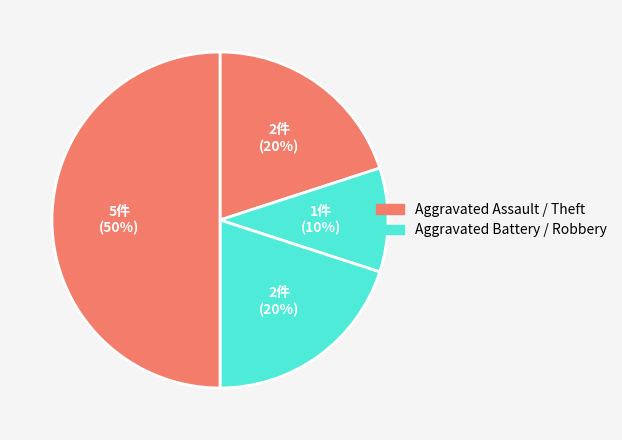

Is there any slice that represents more than half of the pie?

No